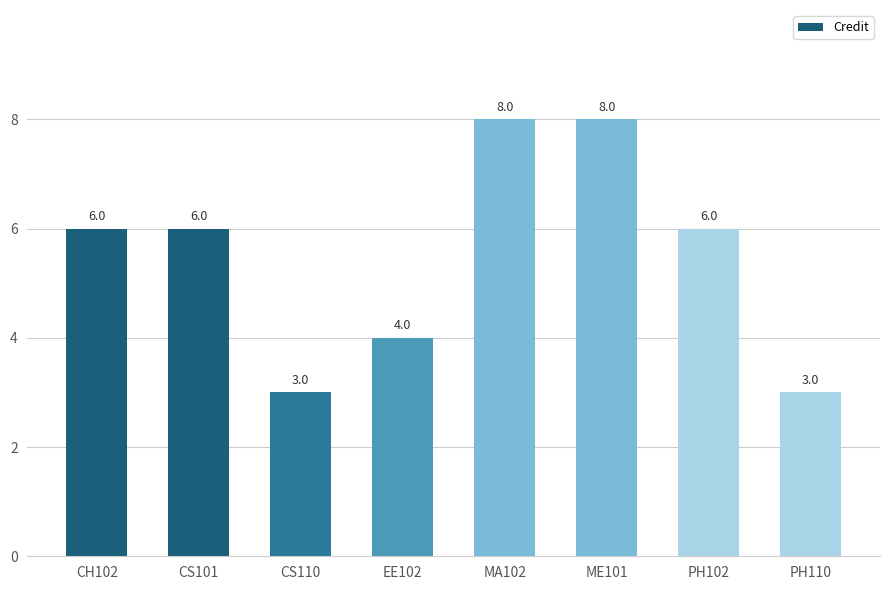

Reading left to right, list all the values displayed in this chart.

CH102=6	CS101=6	CS110=3	EE102=4	MA102=8	ME101=8	PH102=6	PH110=3